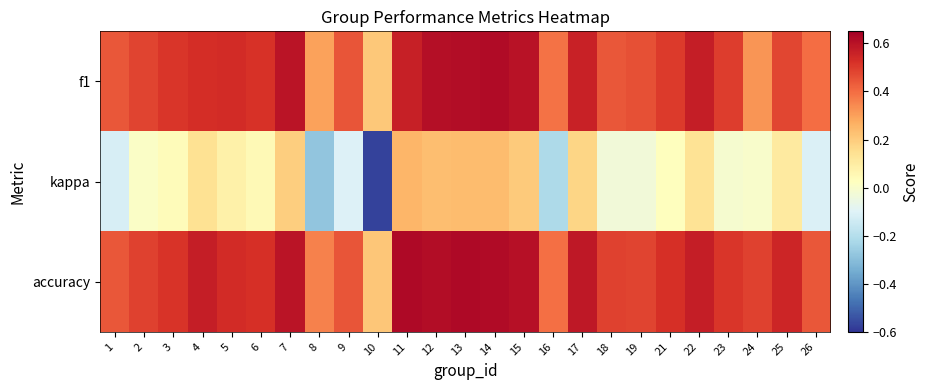

Reading left to right, transcribe all the data shown in this chart.

f1: 1=0.4	2=0.5	3=0.5	4=0.5	5=0.5	6=0.5	7=0.6	8=0.3	9=0.4	10=0.2	11=0.6	12=0.6	13=0.6	14=0.6	15=0.6	16=0.4	17=0.6	18=0.4	19=0.5	21=0.5	22=0.6	23=0.5	24=0.3	25=0.5	26=0.4
kappa: 1=-0.1	2=0.0	3=0.0	4=0.1	5=0.1	6=0.0	7=0.2	8=-0.3	9=-0.1	10=-0.6	11=0.2	12=0.2	13=0.2	14=0.2	15=0.2	16=-0.2	17=0.2	18=-0.0	19=-0.0	21=0.0	22=0.1	23=-0.0	24=0.0	25=0.1	26=-0.1
accuracy: 1=0.4	2=0.5	3=0.5	4=0.6	5=0.5	6=0.5	7=0.6	8=0.4	9=0.4	10=0.2	11=0.6	12=0.6	13=0.6	14=0.6	15=0.6	16=0.4	17=0.6	18=0.5	19=0.5	21=0.5	22=0.6	23=0.5	24=0.5	25=0.6	26=0.4